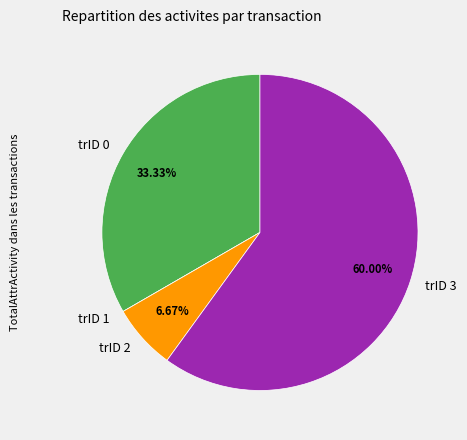

Which category accounts for the majority?

trID 3